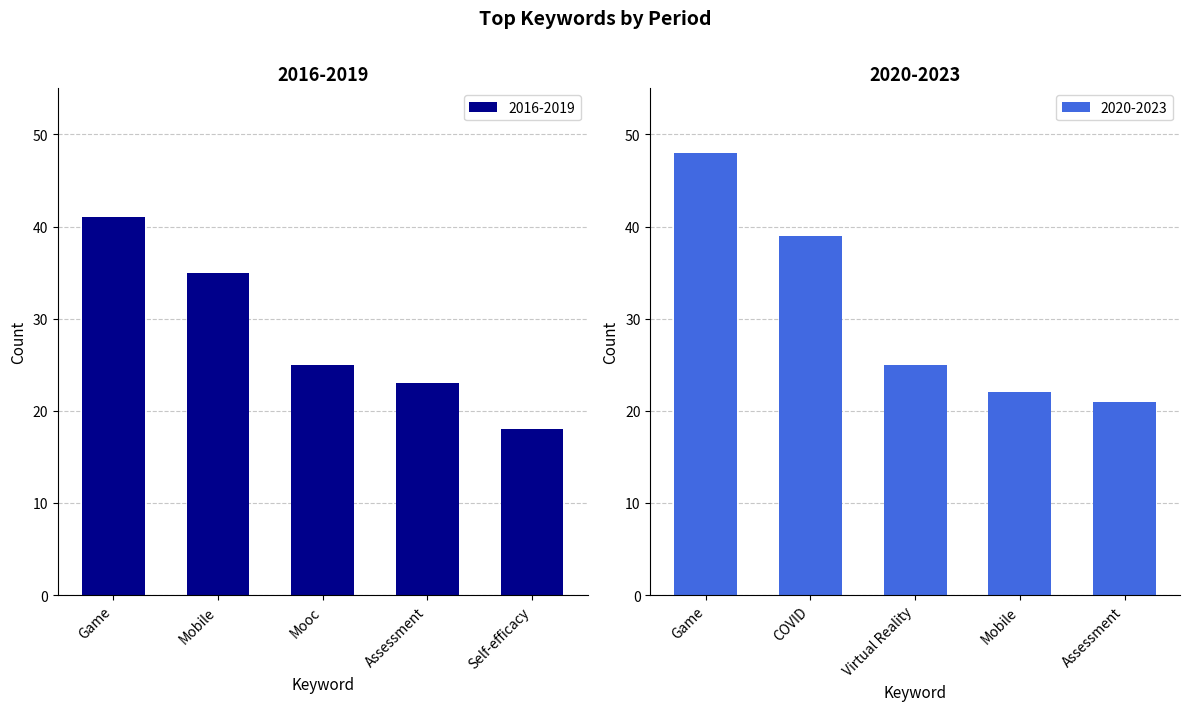

At which category is the sum across all series the highest?

Game